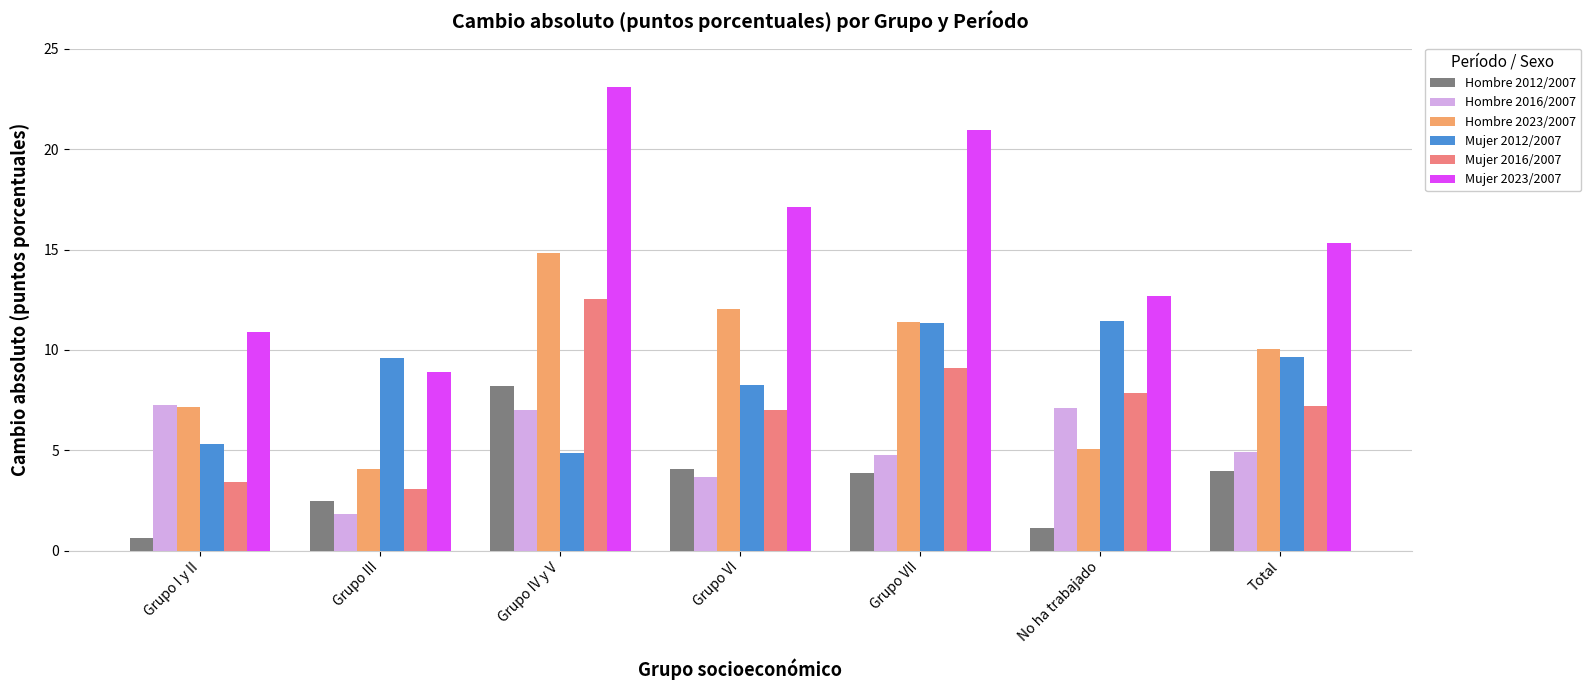

What is the greatest value displayed?

23.1